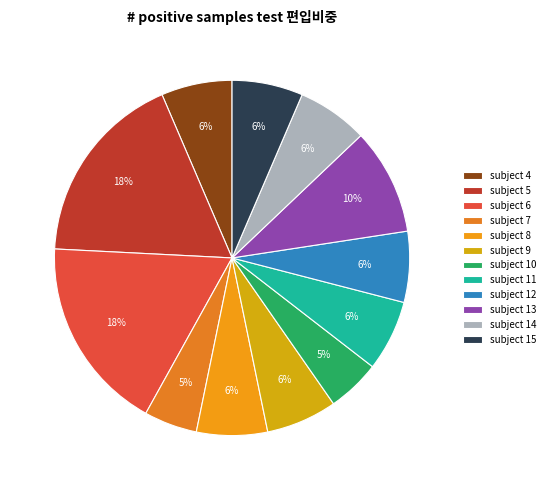

What is the largest slice in the pie chart?

5